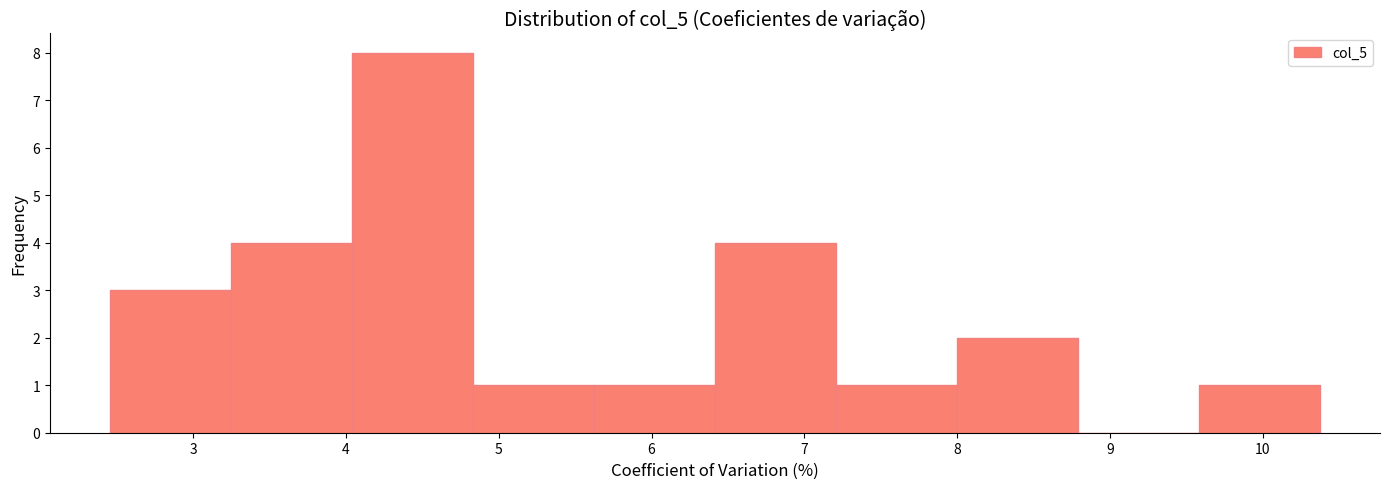

Which range on the x-axis has the tallest bar?

4.0 to 4.8